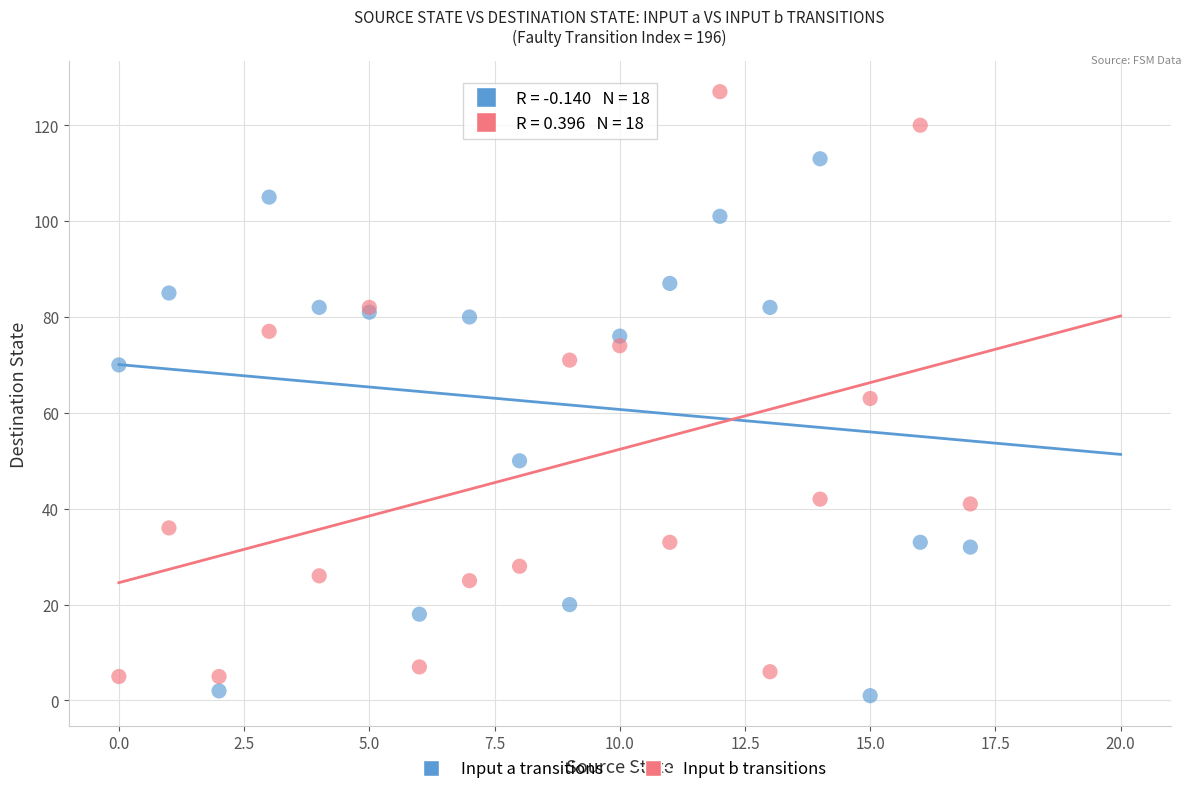

What are all the series names shown in the legend?

Input a transitions, Input b transitions